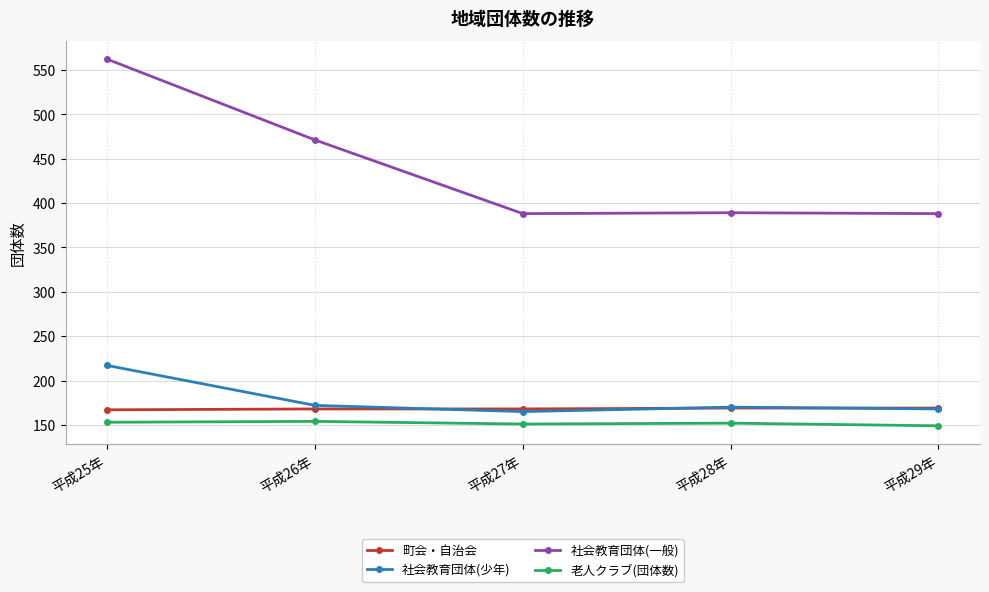

Where is the first local maximum for 社会教育団体(少年)?

平成28年